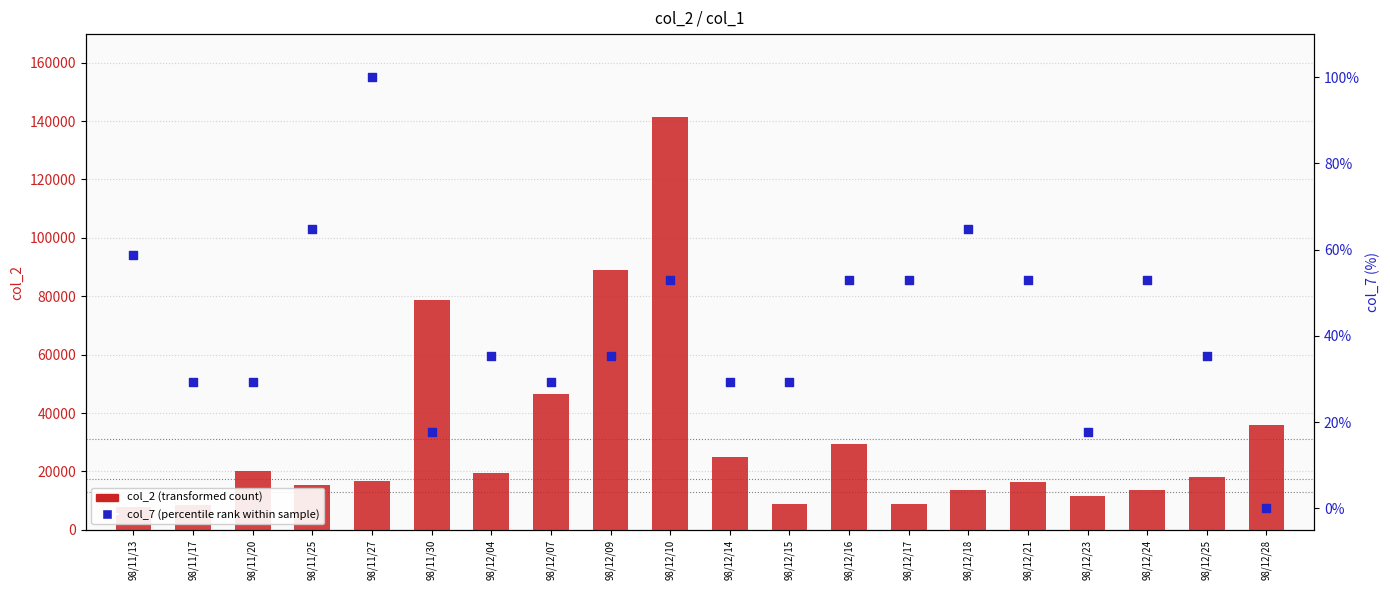

Which series contains the highest Y value?

col_2 (transformed count)